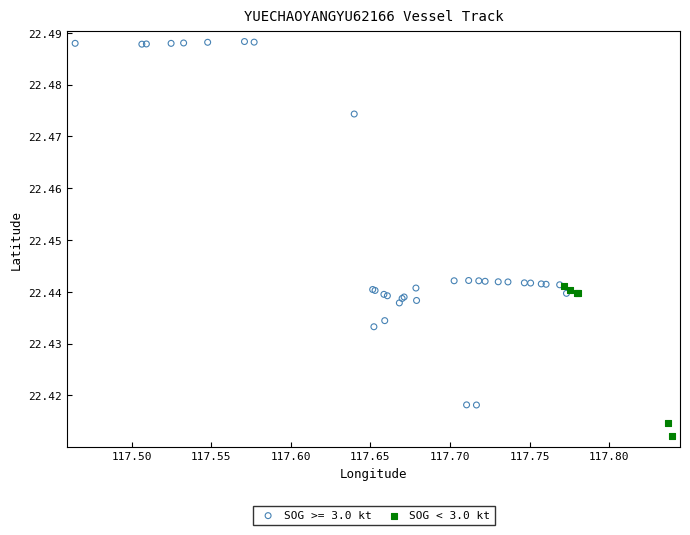

Which series has the largest Y range (max minus min)?

SOG >= 3.0 kt